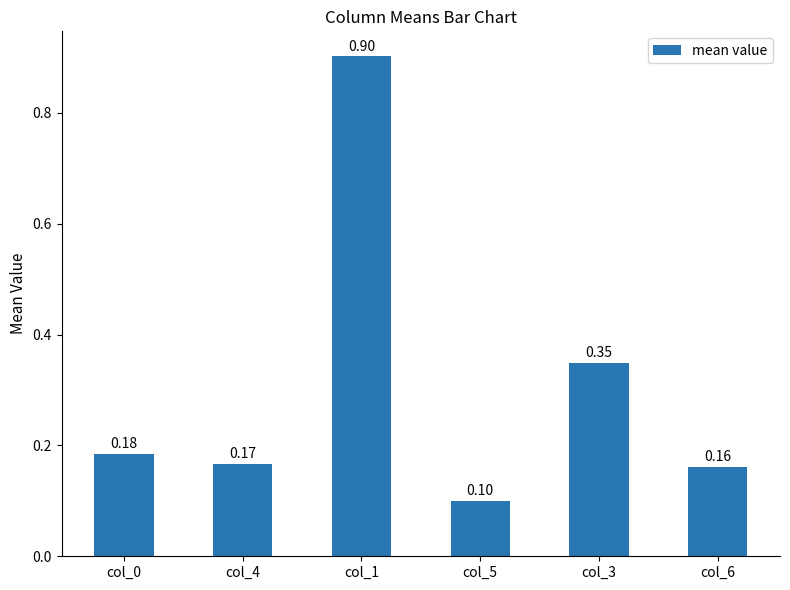

Between col_3 and col_4, which is larger?

col_3